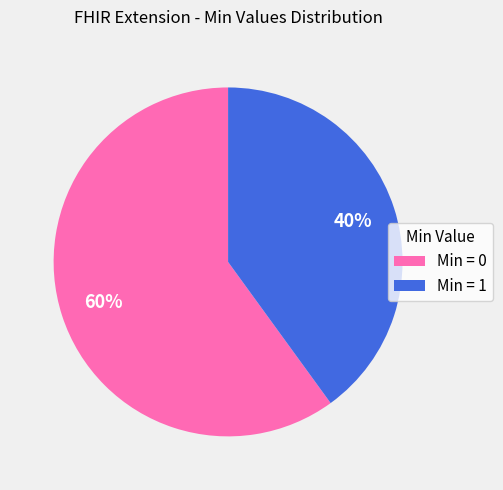

Is the sum of Min = 0 and Min = 1 greater than half?

Yes